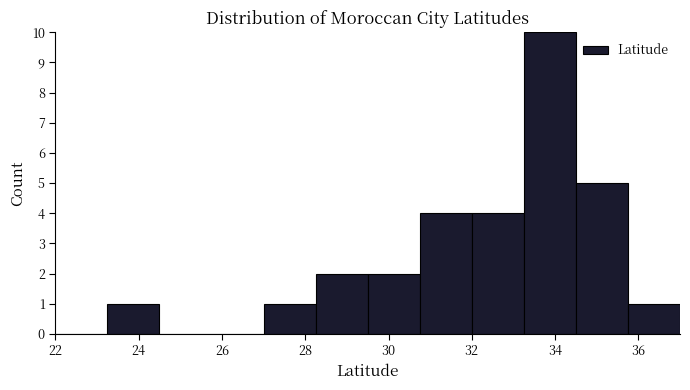

Reading left to right, list every bar in this chart as the range it spans on the x-axis followed by its height. Neither the bar edges nor the heights are printed on the chart, so give them approximately, as read against the axes.

22.00 to 23.25: 0
23.25 to 24.50: 1
24.50 to 25.75: 0
25.75 to 27.00: 0
27.00 to 28.25: 1
28.25 to 29.50: 2
29.50 to 30.75: 2
30.75 to 32.00: 4
32.00 to 33.25: 4
33.25 to 34.50: 10
34.50 to 35.75: 5
35.75 to 37.00: 1